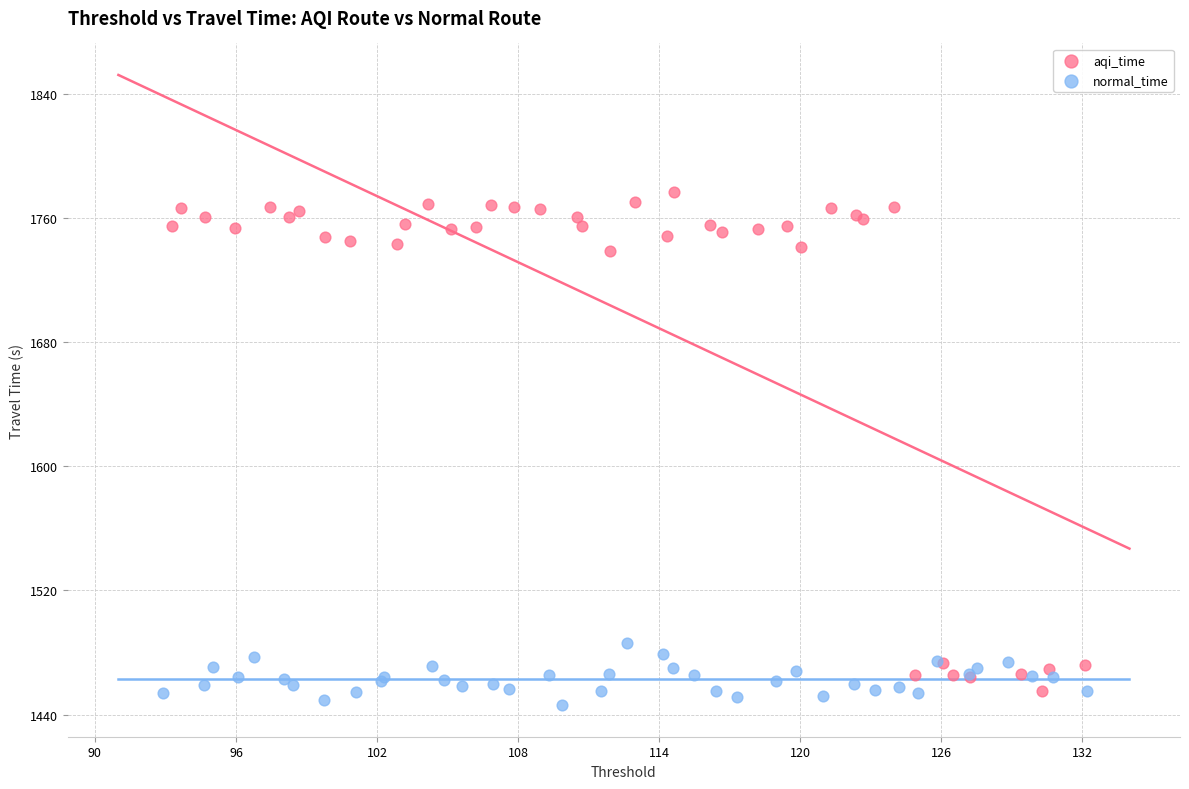

Which series reaches the maximum Y coordinate?

aqi_time